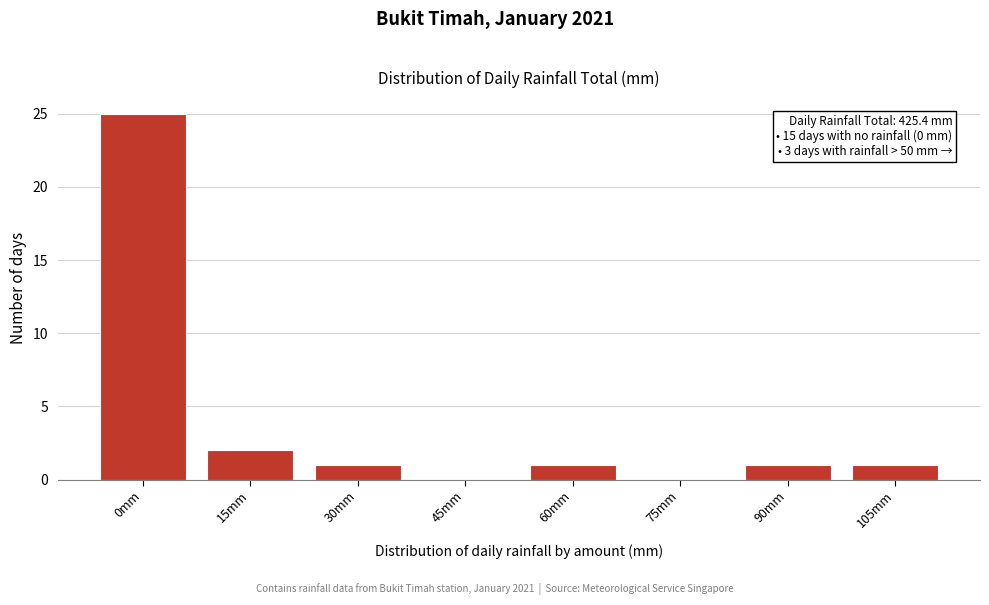

Reading right to left, list all the values displayed in this chart.

105mm=1	90mm=1	75mm=0	60mm=1	45mm=0	30mm=1	15mm=2	0mm=25